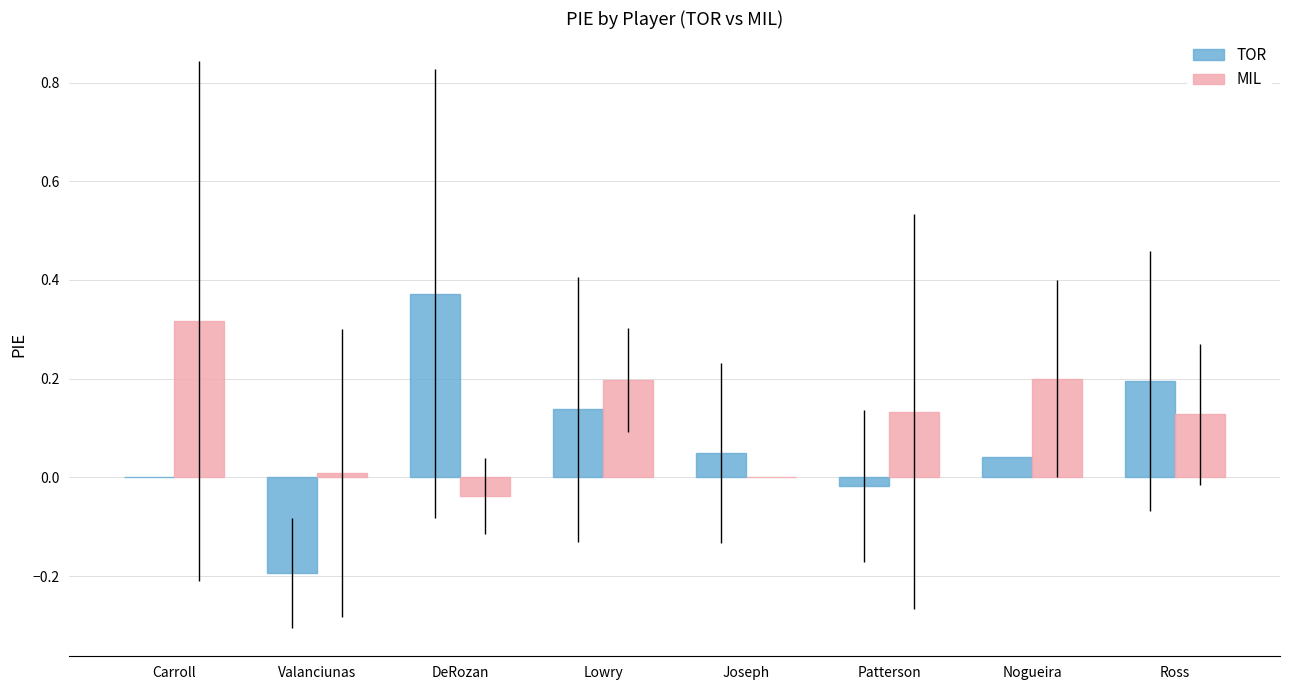

Which category has the highest value in the MIL series?

Carroll